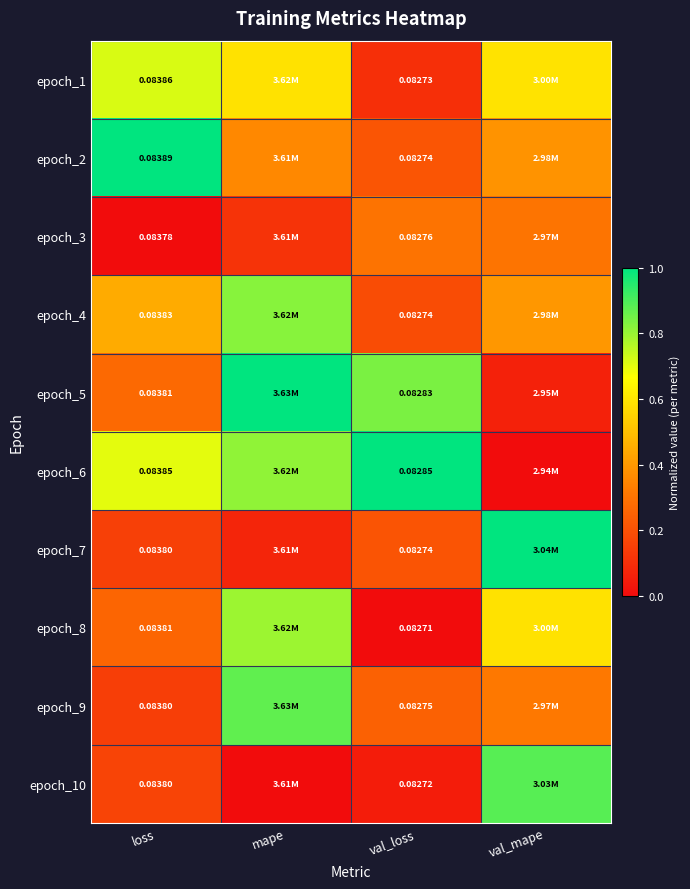

Is the value of epoch_10 at loss greater than the value of epoch_6 at val_loss?

Yes